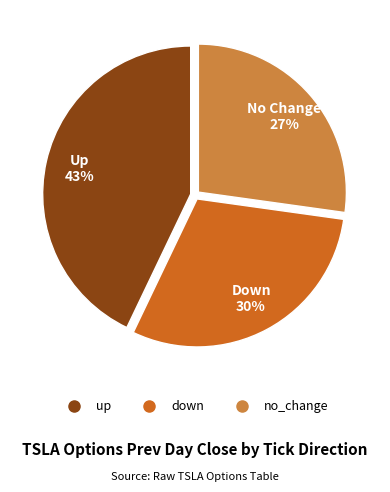

To the nearest percent, what is the difference between the largest and smallest slice percentages?

16%